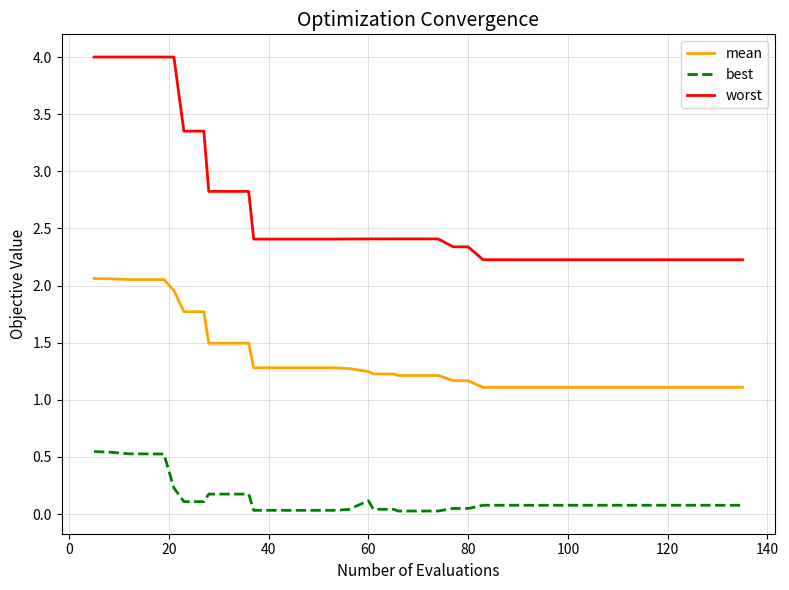

Which series has the largest total across all categories?

worst